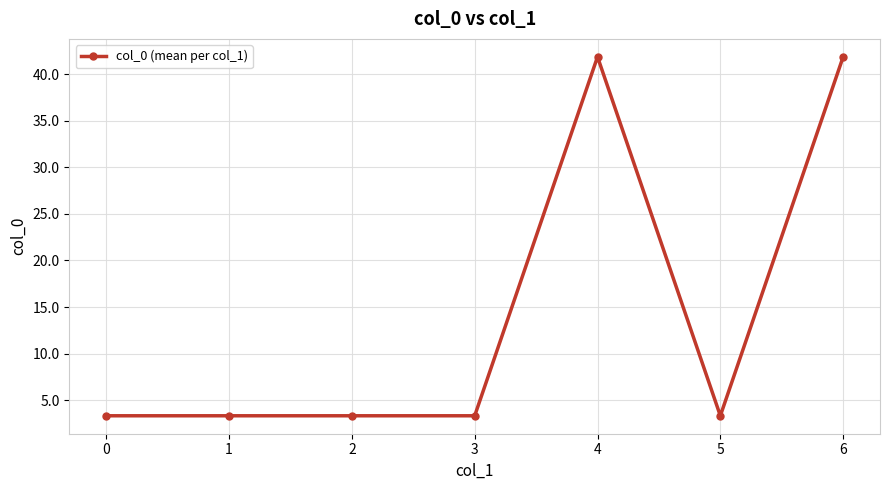

Reading right to left, what are all the values shown in this chart?

6=41.9	5=3.3	4=41.9	3=3.3	2=3.3	1=3.3	0=3.3